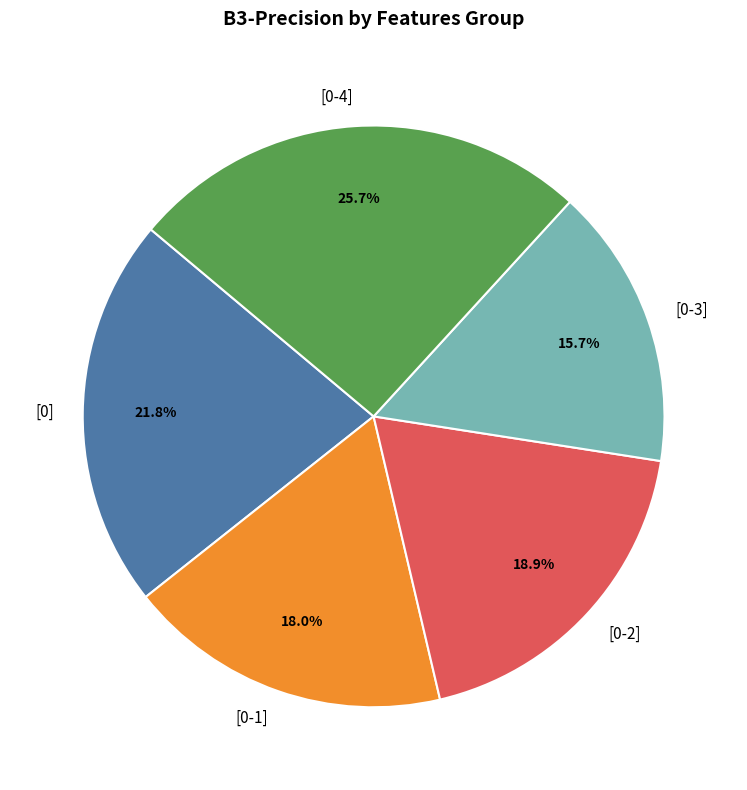

Between [0-3] and [0-2], which is larger?

[0-2]